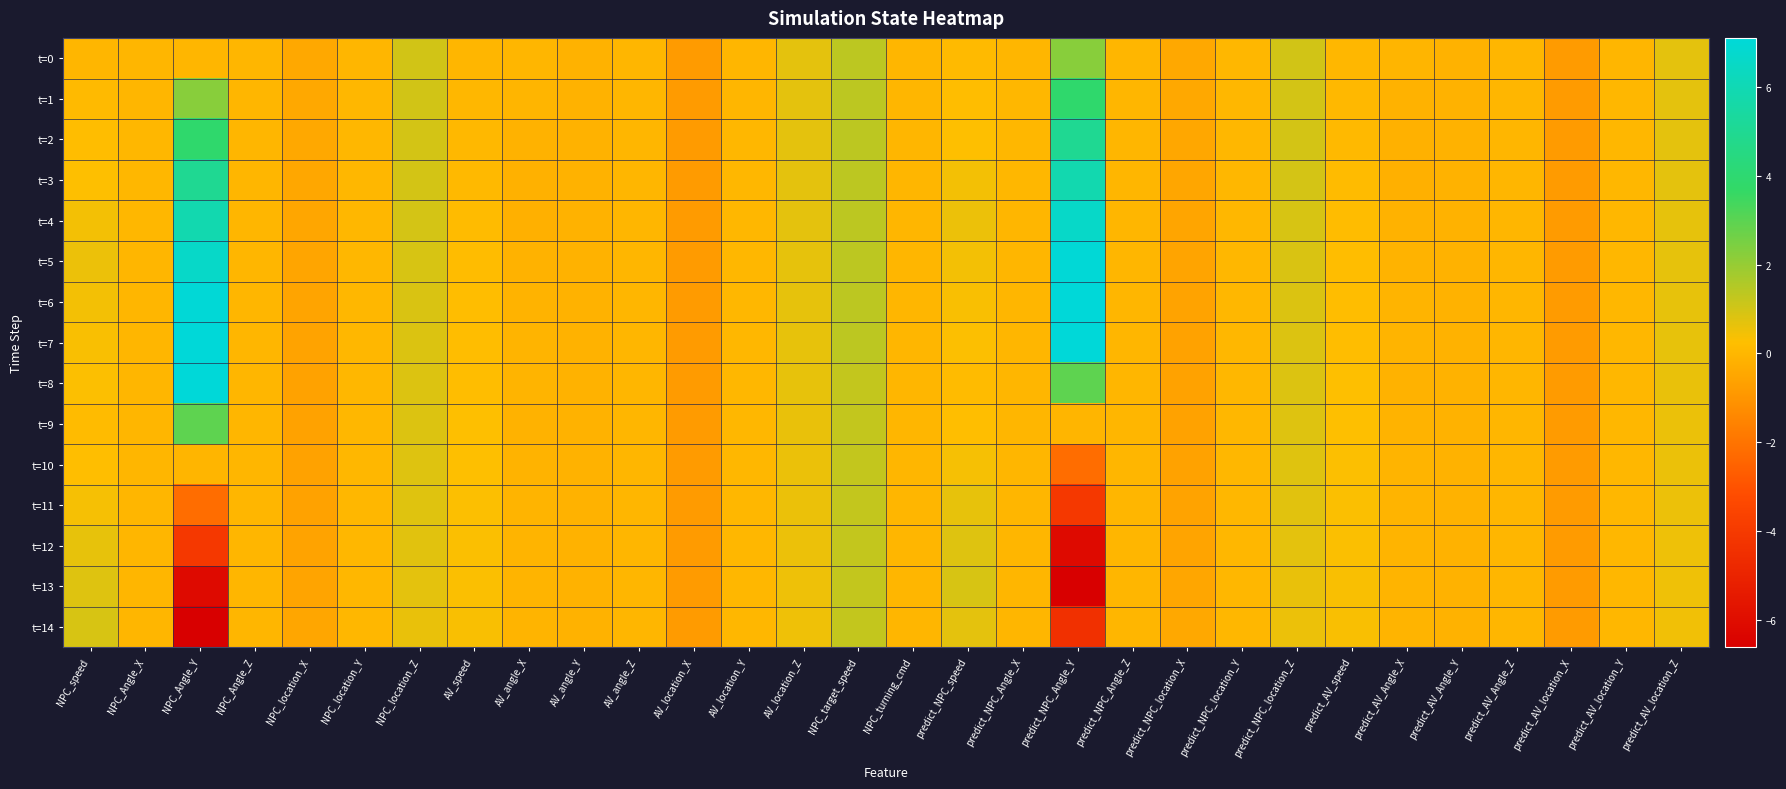

At which category is the sum across all series the highest?

NPC_Angle_Y